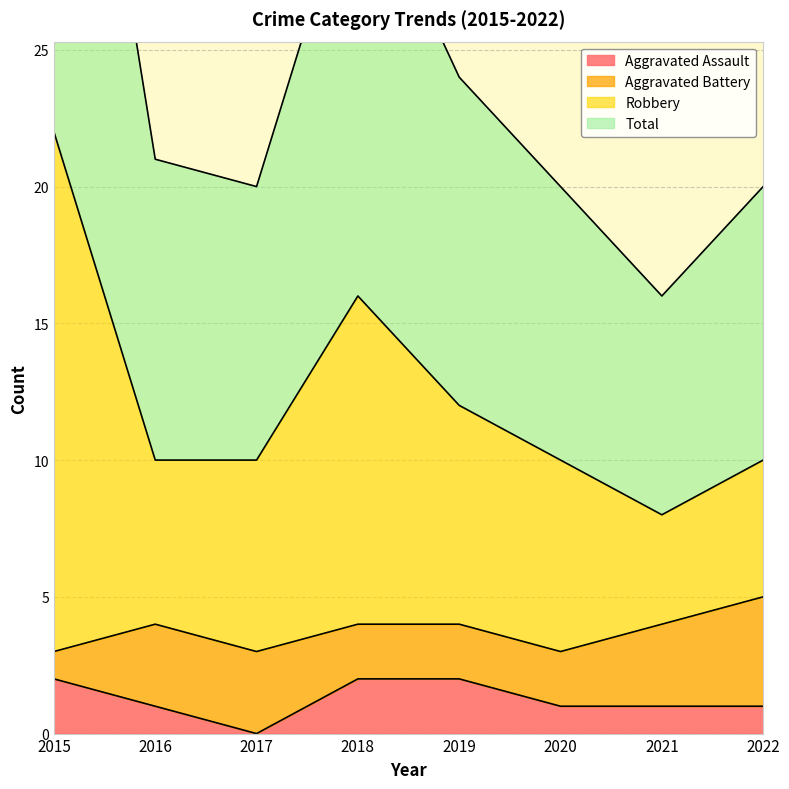

At how many categories does at least one series exceed 8?

8